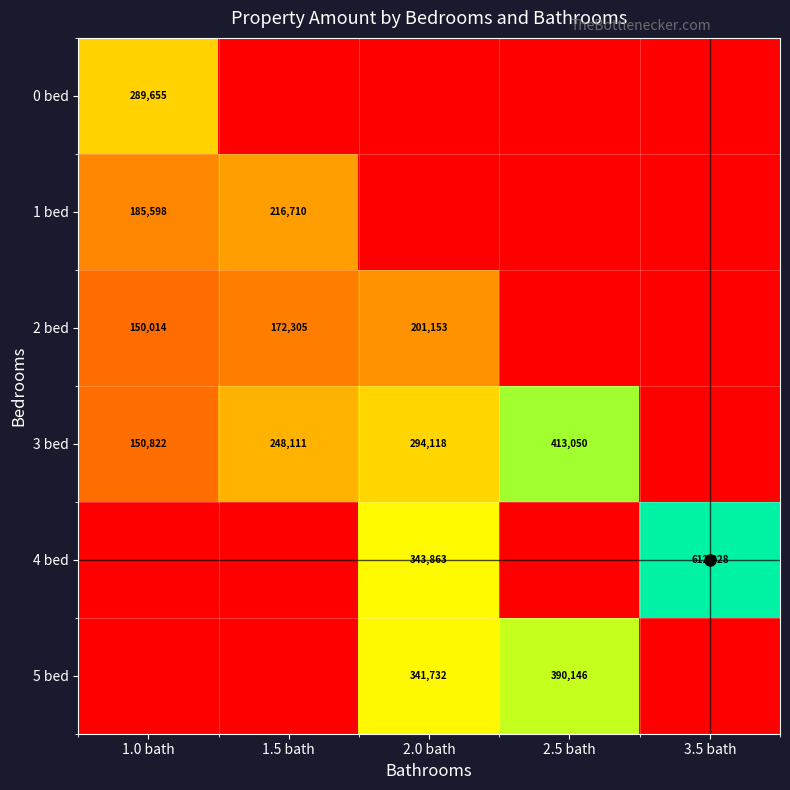

What is the sum of the 3 bed values at 1.0 bath and 2.0 bath?

444940